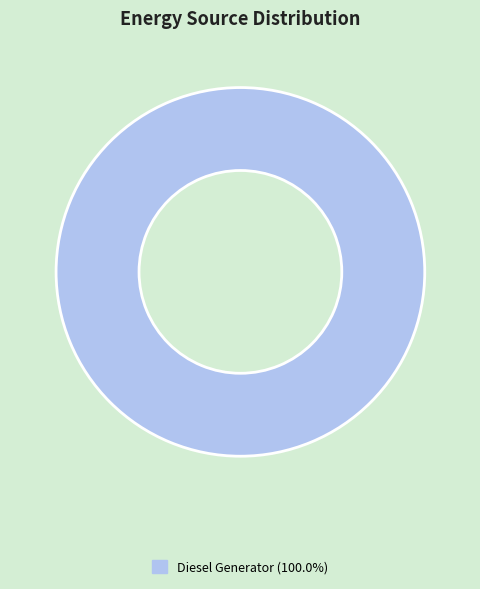

Is Diesel Generator (100.0%) the majority of the pie?

Yes